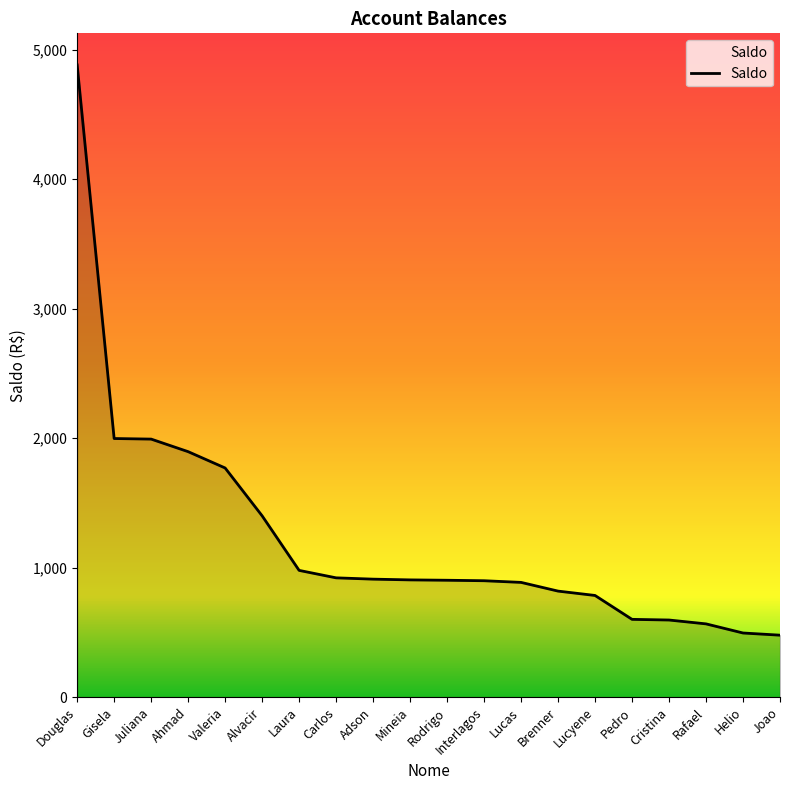

What value does the data have at Douglas?

4882.4